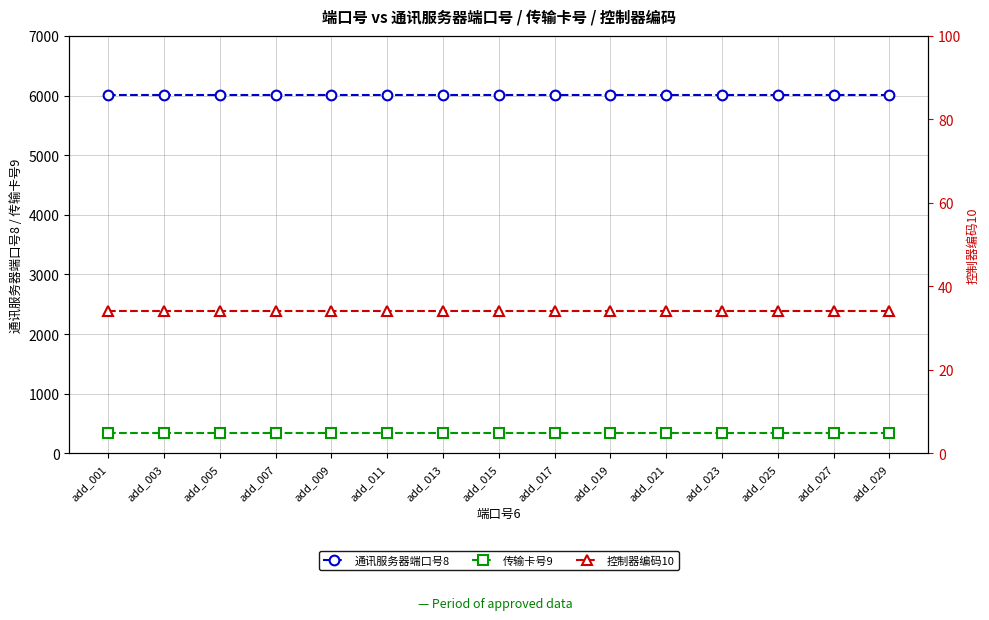

True or false: 传输卡号9 and 通讯服务器端口号8 intersect in this chart.

False